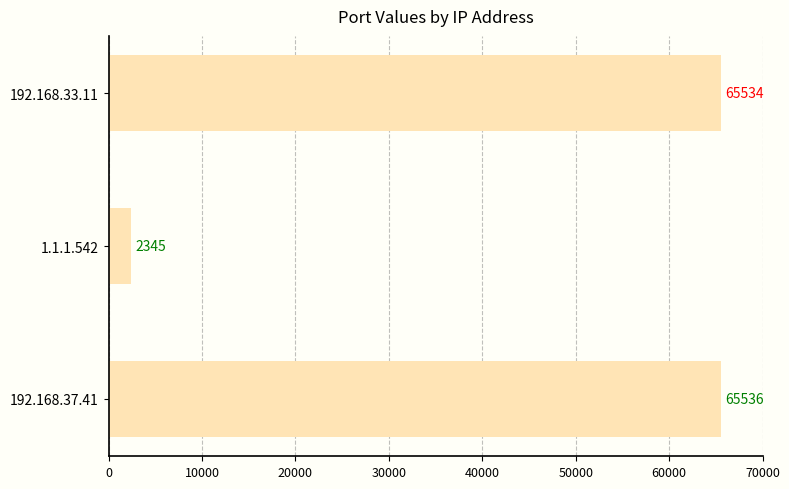

Does the chart contain any negative values?

No